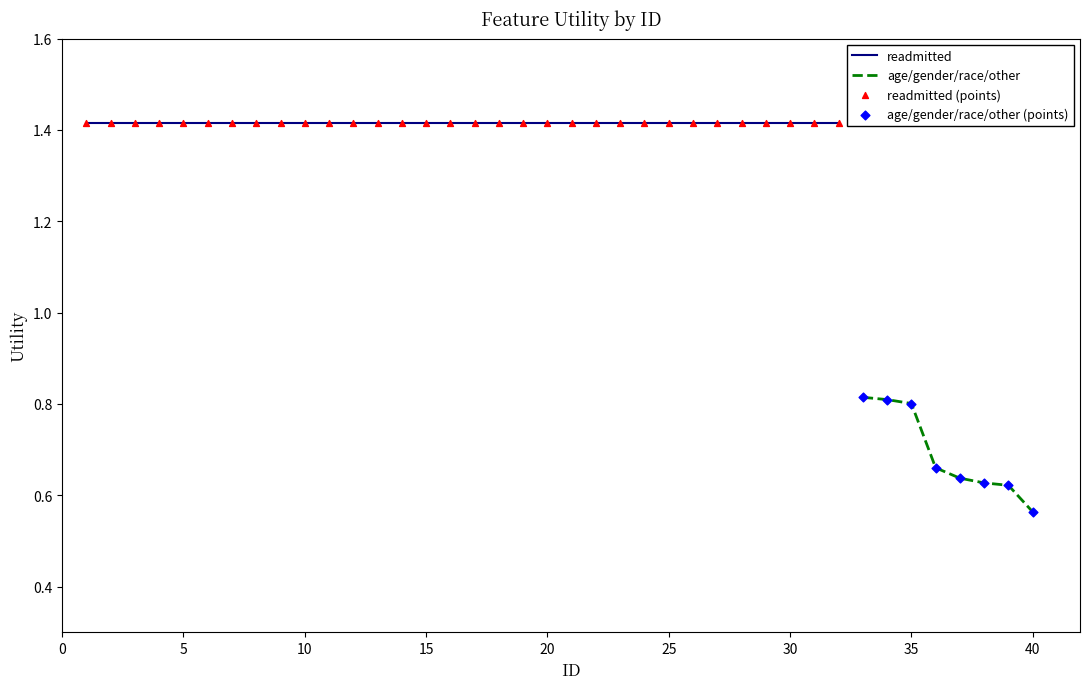

Which series reaches the minimum Y coordinate?

Attribute: age/gender/other